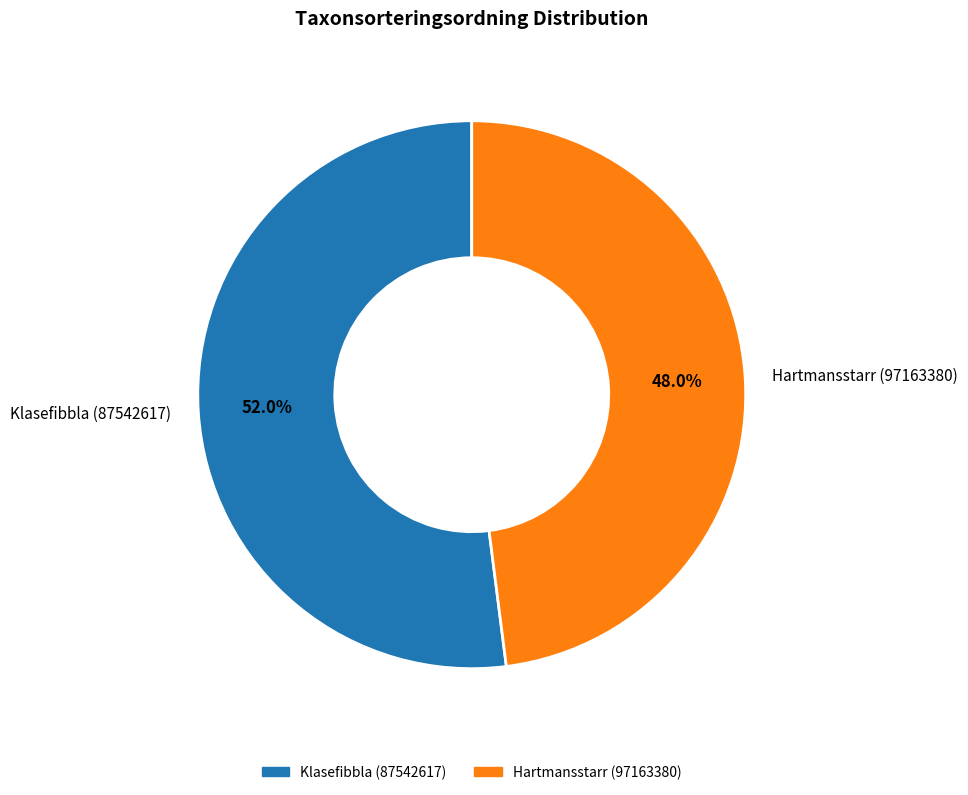

What is the largest slice in the pie chart?

Klasefibbla (87542617)